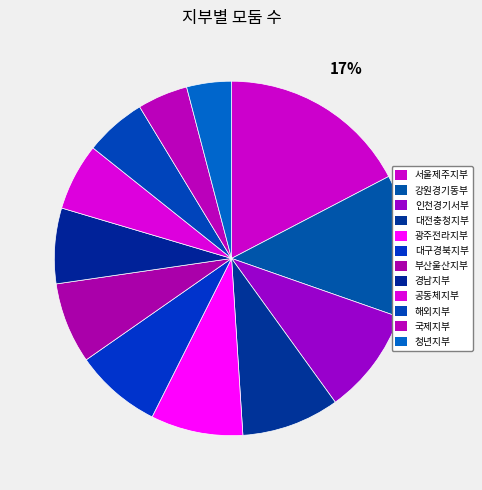

How many slices are in this pie chart?

12